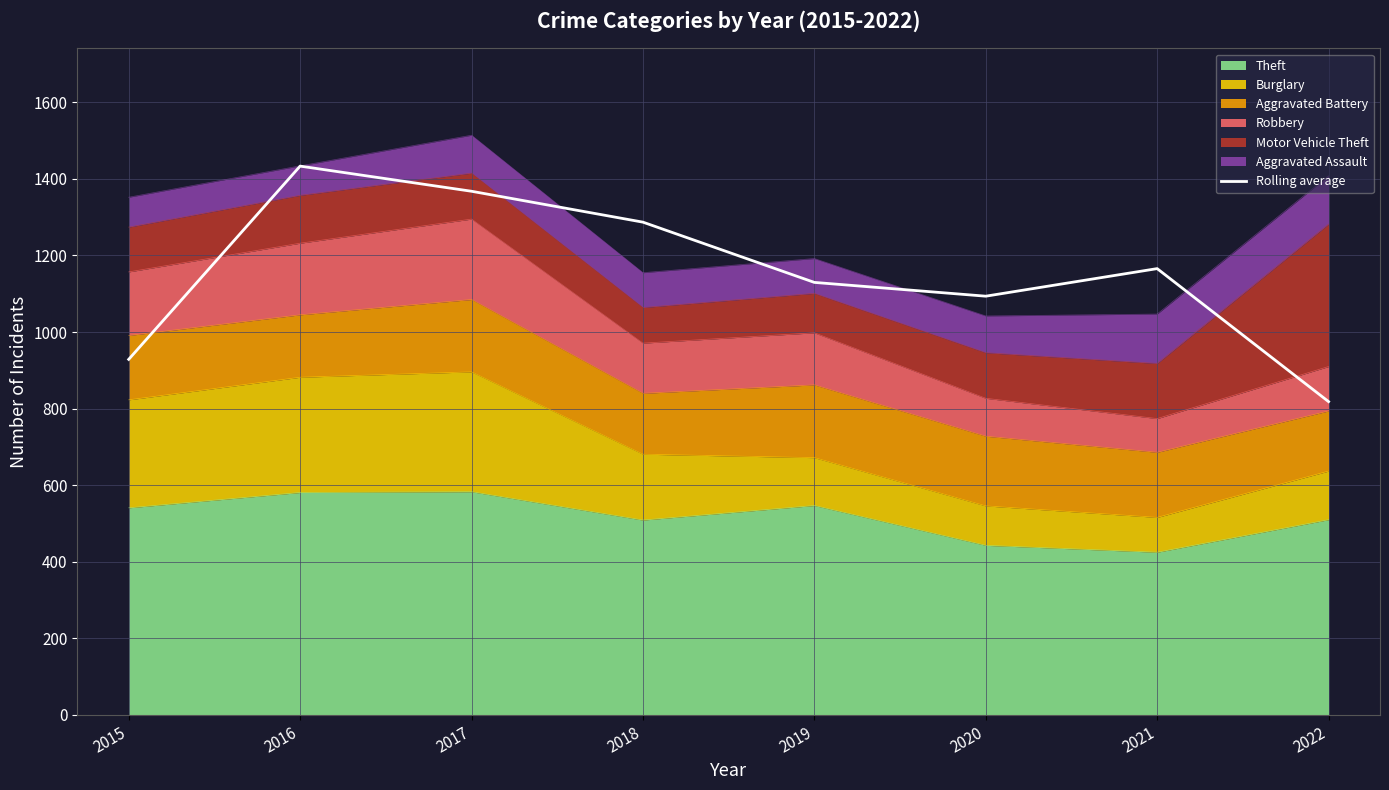

Rank the categories by value from highest to lowest.

2016, 2017, 2018, 2021, 2019, 2020, 2015, 2022